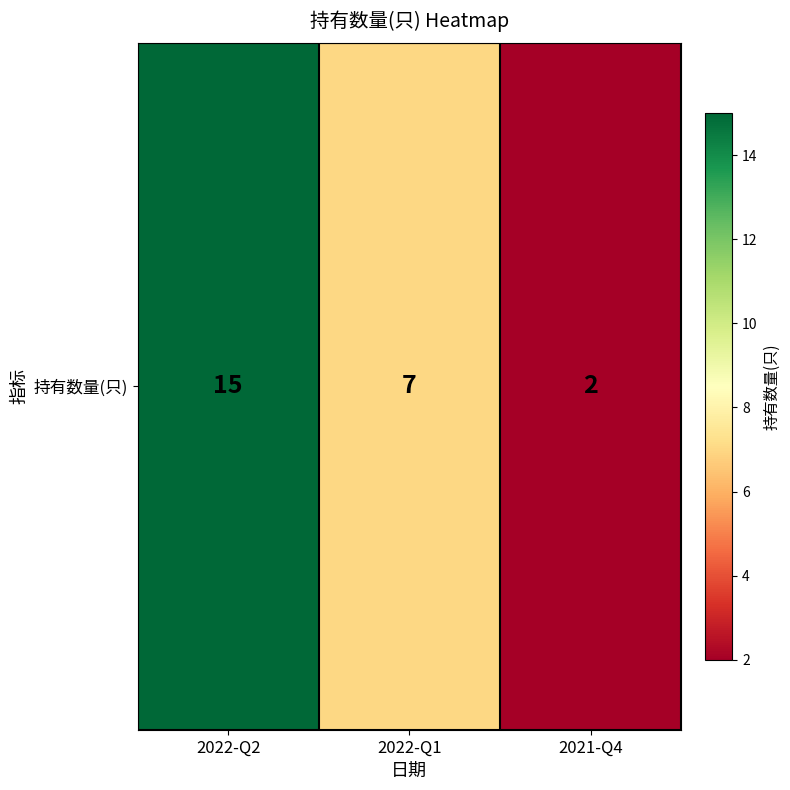

What is the difference between the maximum and second lowest values?

8